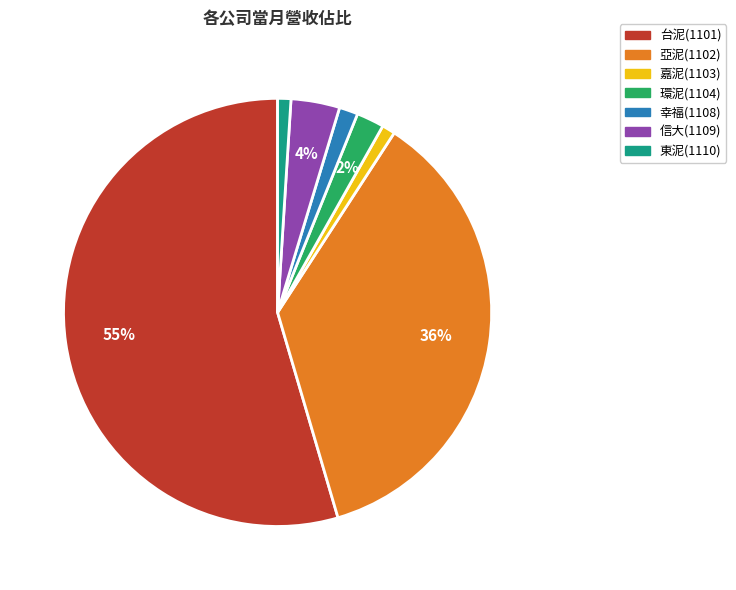

Which category has the biggest portion of the pie?

台泥(1101)